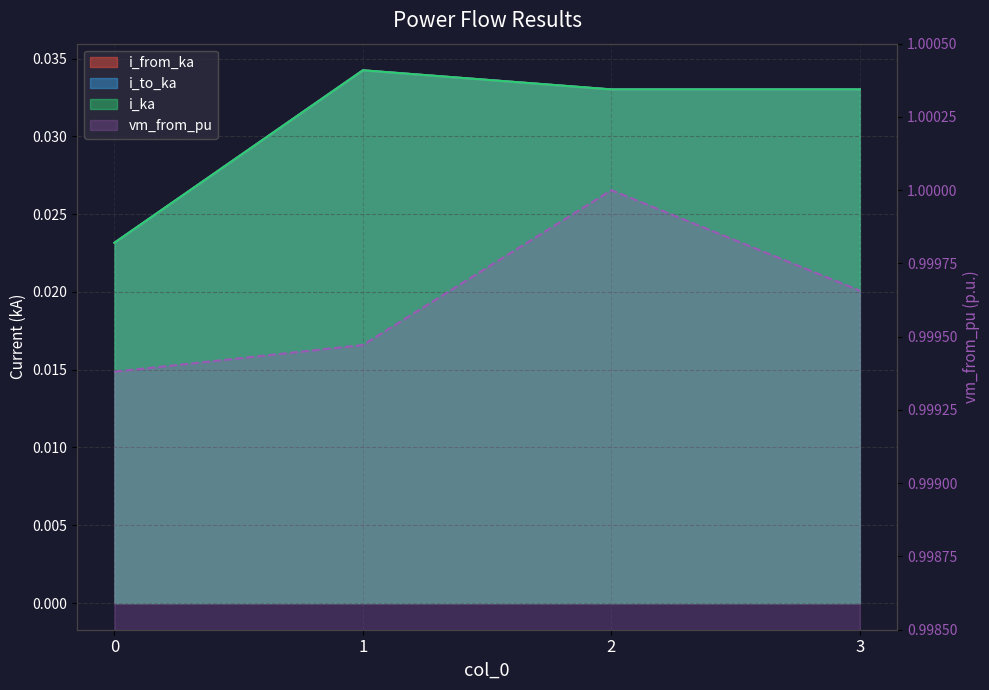

What is the sum of all i_from_ka values?

0.1